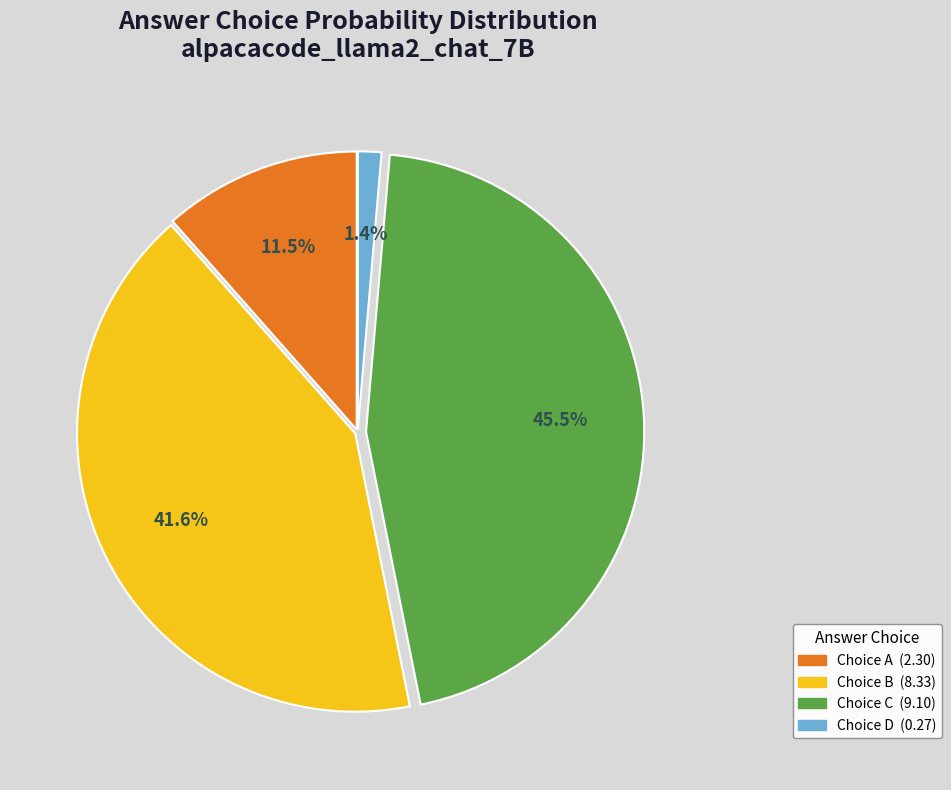

How many slices are in this pie chart?

4